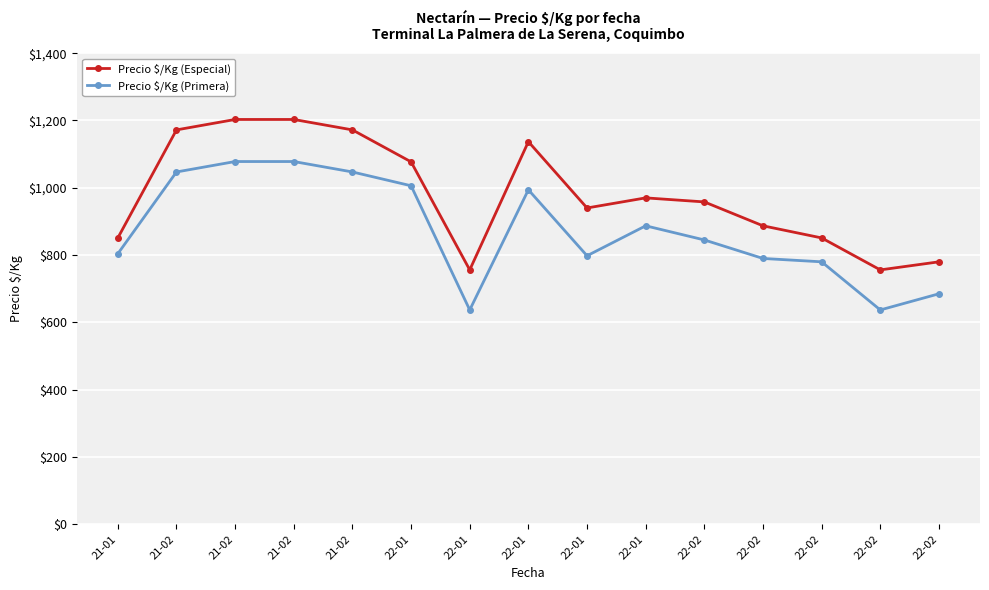

What are all the series names shown in the legend?

Precio $/Kg (Especial), Precio $/Kg (Primera)